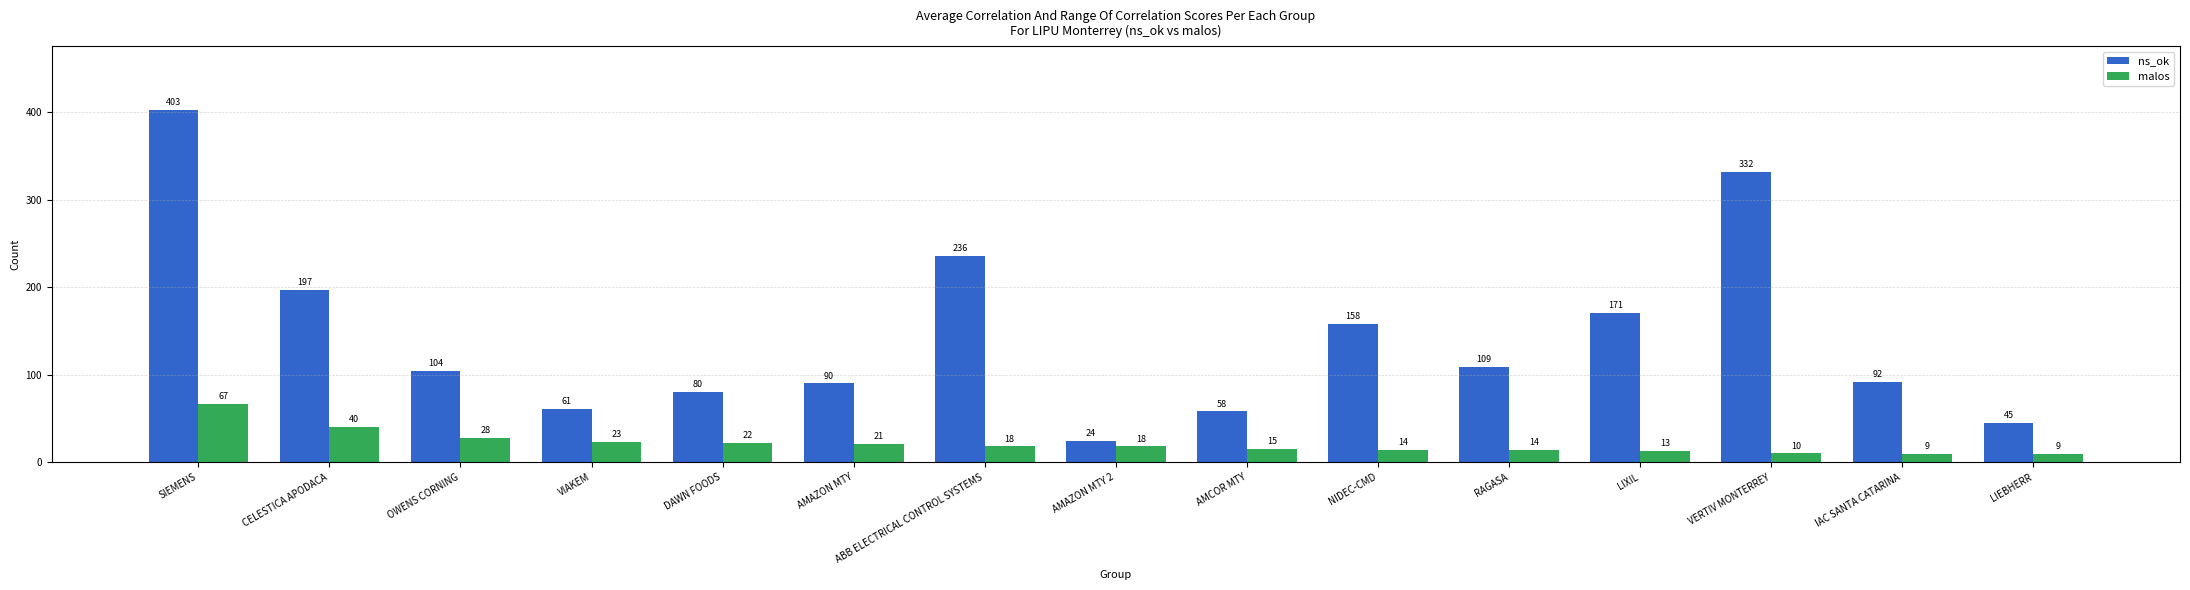

Reading left to right, list all the values displayed in this chart.

ns_ok: SIEMENS=403	CELESTICA APODACA=197	OWENS CORNING=104	VIAKEM=61	DAWN FOODS=80	AMAZON MTY=90	ABB ELECTRICAL CONTROL SYSTEMS=236	AMAZON MTY 2=24	AMCOR MTY=58	NIDEC-CMD=158	RAGASA=109	LIXIL=171	VERTIV MONTERREY=332	IAC SANTA CATARINA=92	LIEBHERR=45
malos: SIEMENS=67	CELESTICA APODACA=40	OWENS CORNING=28	VIAKEM=23	DAWN FOODS=22	AMAZON MTY=21	ABB ELECTRICAL CONTROL SYSTEMS=18	AMAZON MTY 2=18	AMCOR MTY=15	NIDEC-CMD=14	RAGASA=14	LIXIL=13	VERTIV MONTERREY=10	IAC SANTA CATARINA=9	LIEBHERR=9